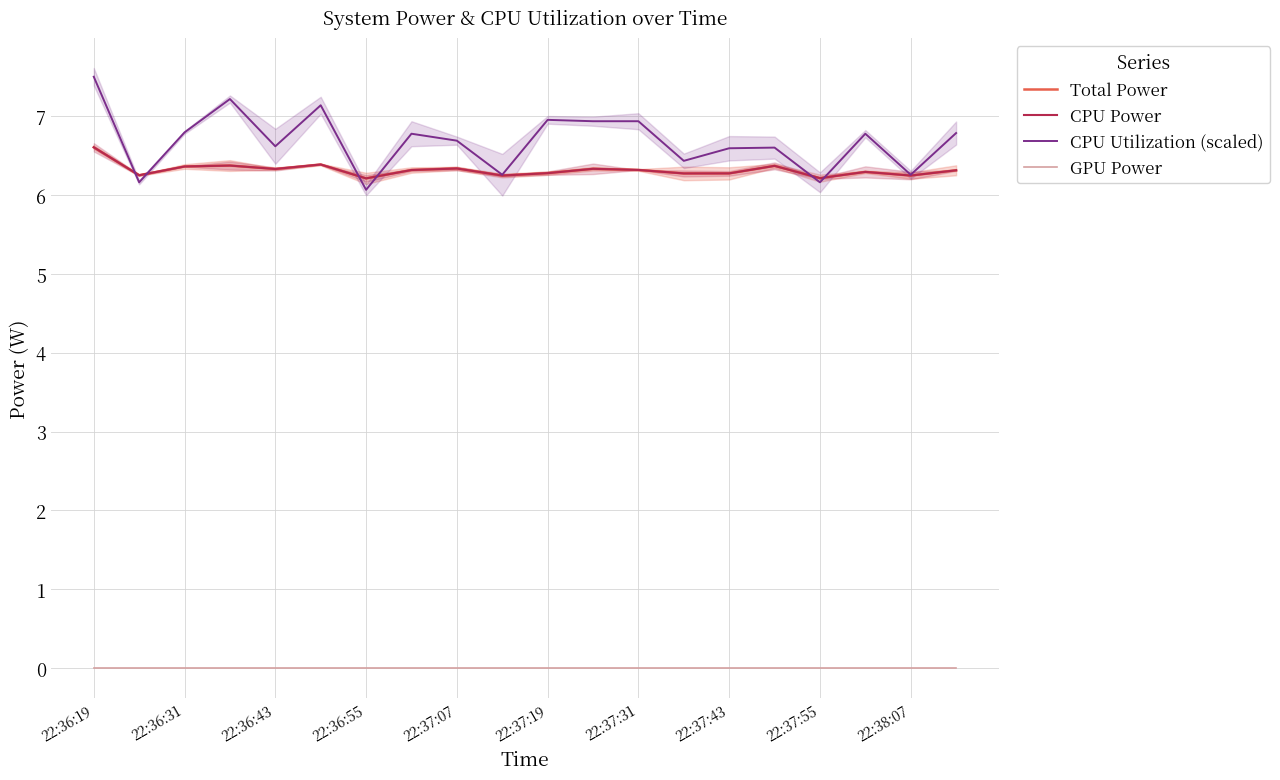

Is it true that GPU Power equals 0.0 at 22:37:43?

True